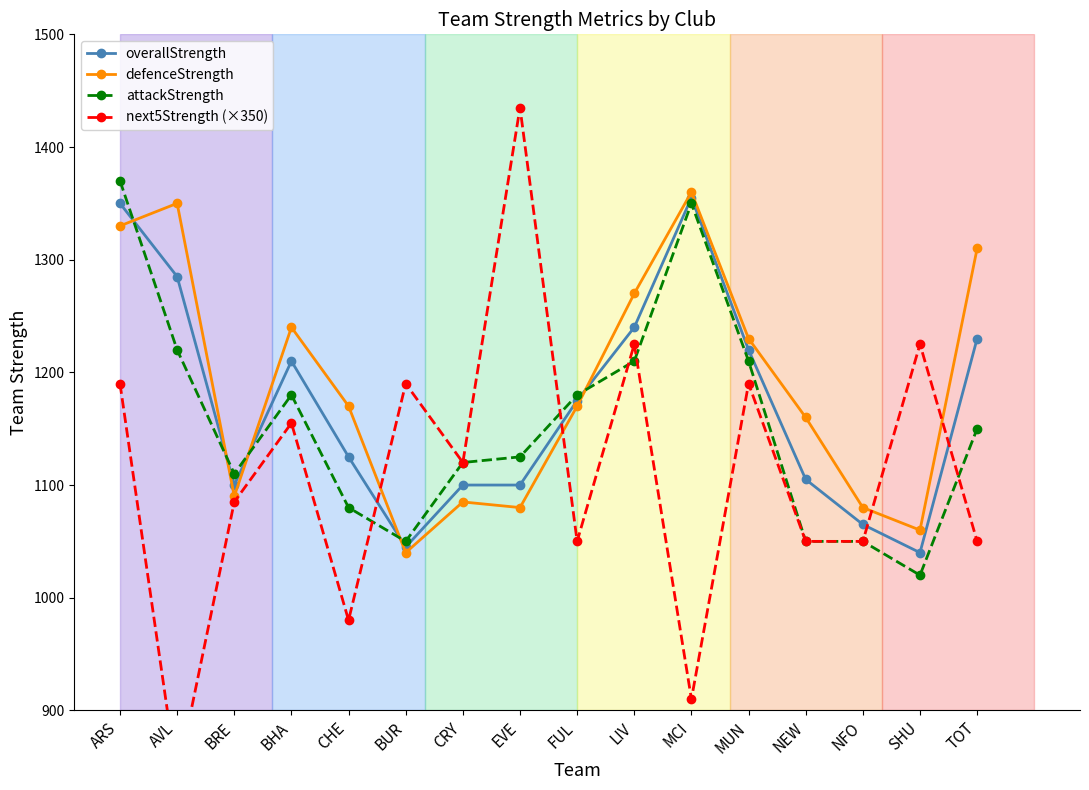

In attackStrength, how many points are higher than both neighbors (excluding endpoints)?

2